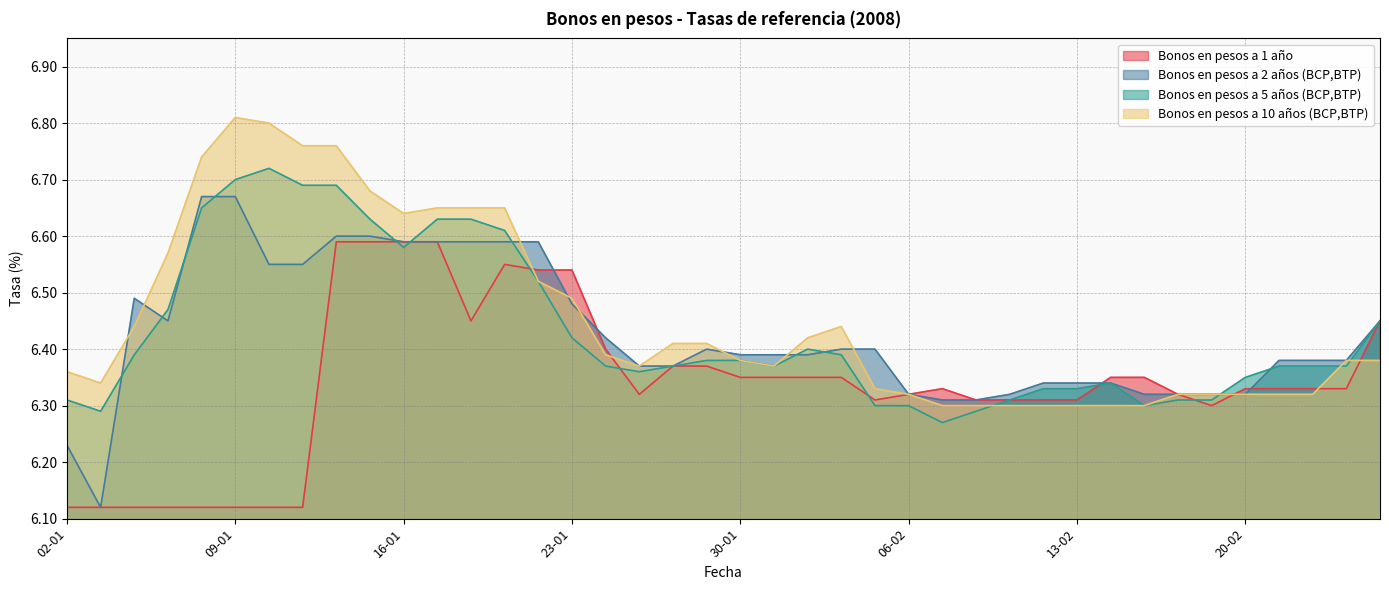

What is the maximum value shown in the chart?

6.8